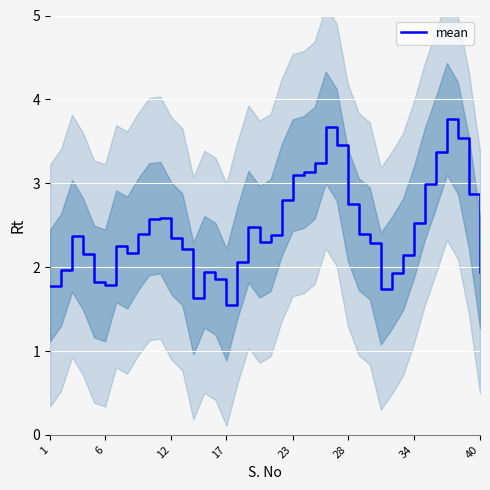

The chart shows a value of 0.8 at 32. True or false?

False